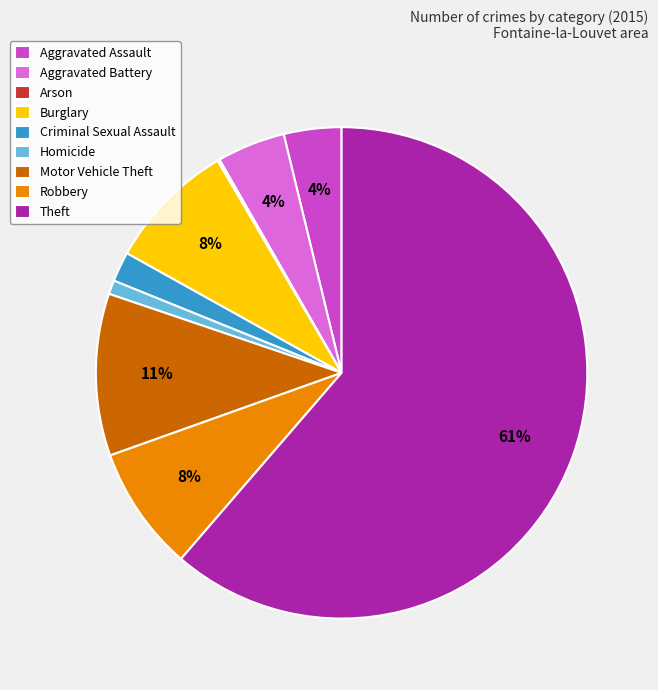

Which slice is the largest?

Theft